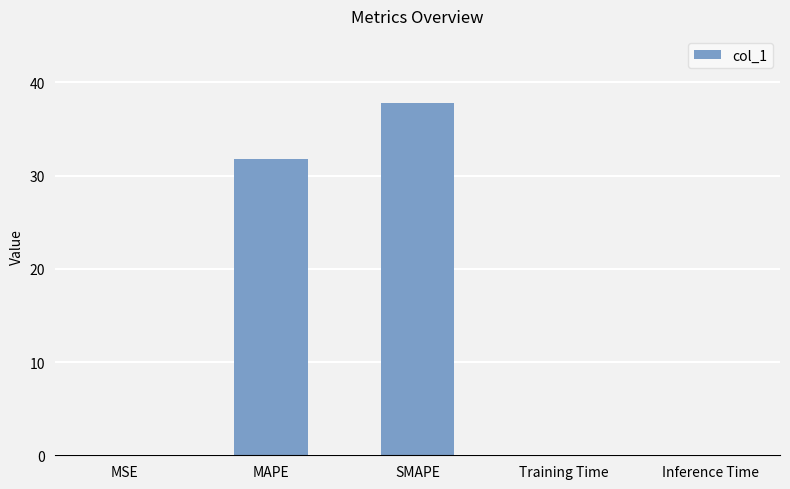

What is the sum of the values at MAPE and SMAPE?

69.6